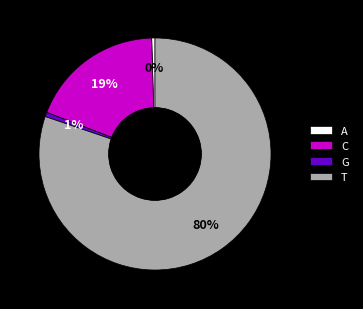

To the nearest percent, what percentage of the pie is C?

19%